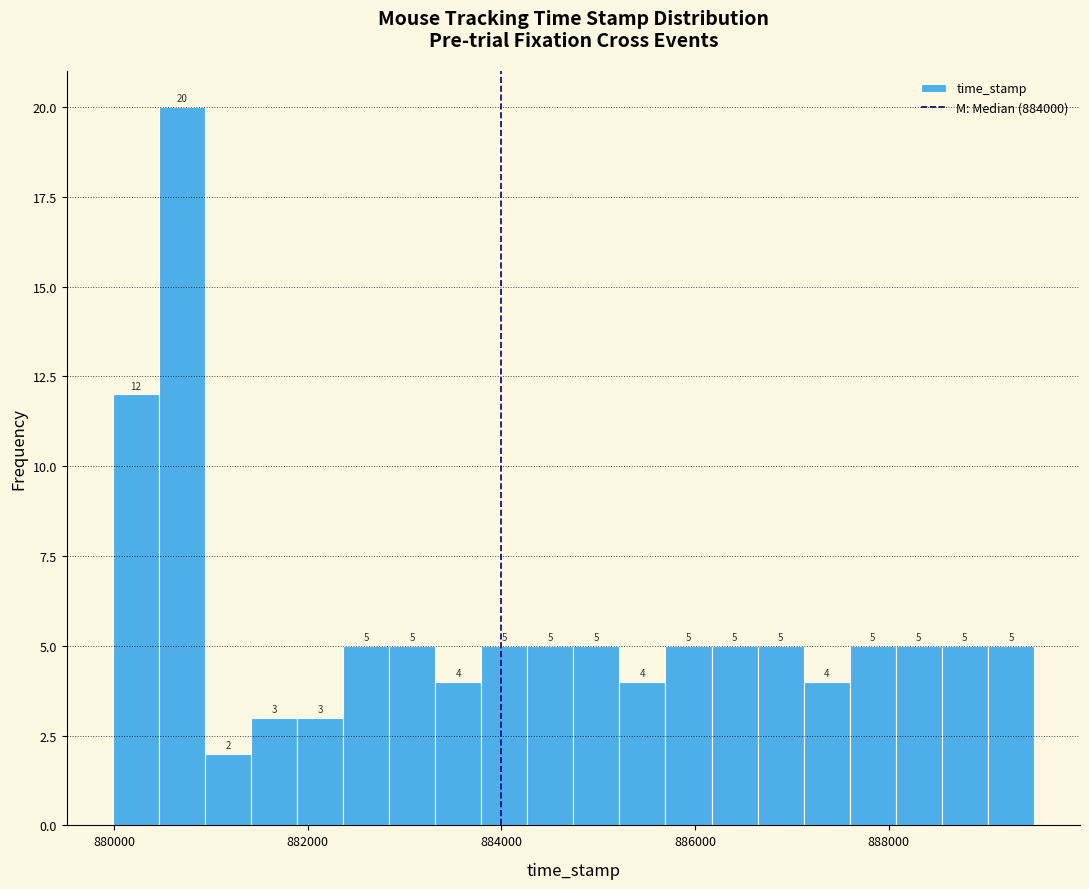

Around what value on the x-axis is the tallest bar? Give the approximate position of its centre, as read against the axis.

880800